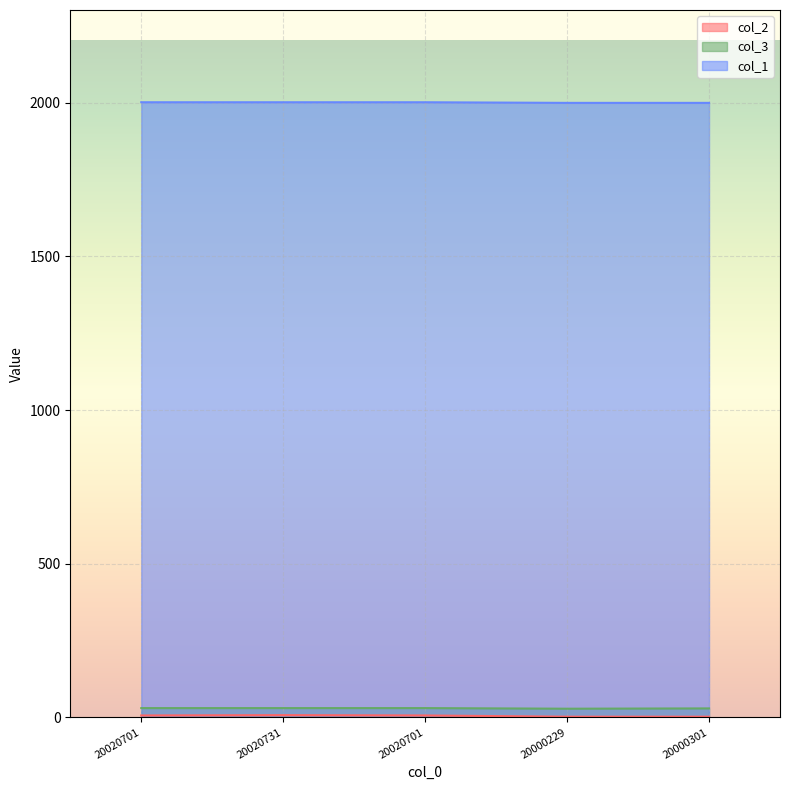

True or false: col_3 and col_1 cross at least once.

False